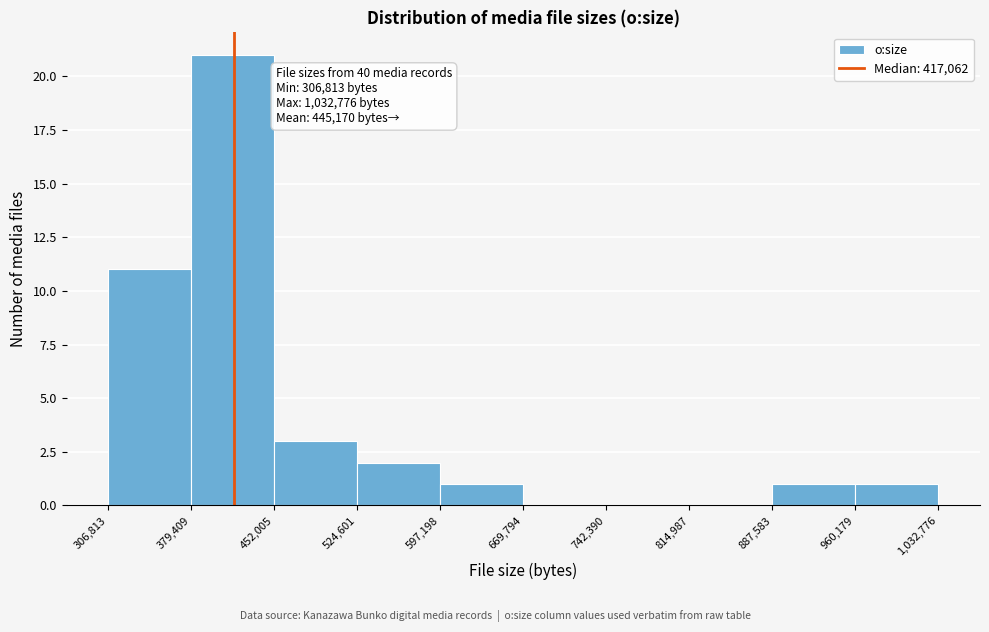

Which range on the x-axis has the tallest bar?

379,409 to 452,005